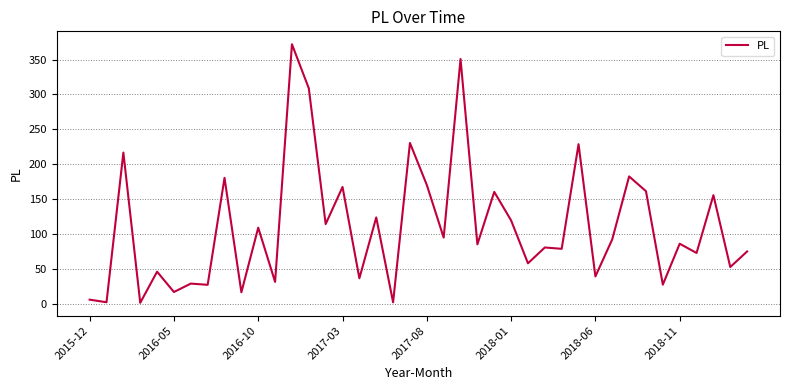

What is the sum of all values?

4416.5